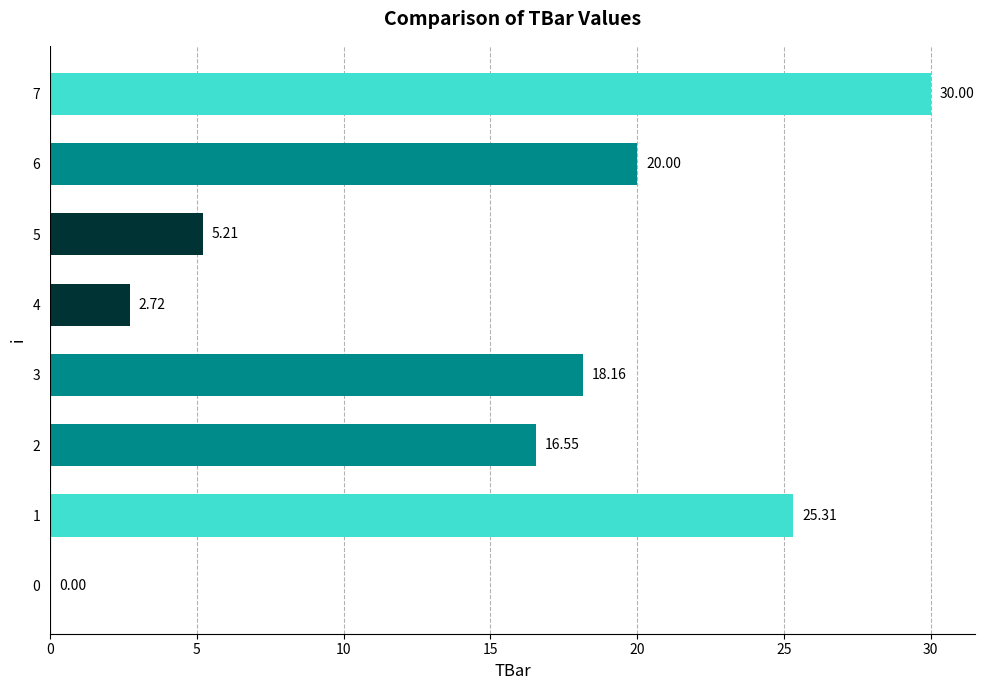

What is the change in value from 5 to 7?

+24.8